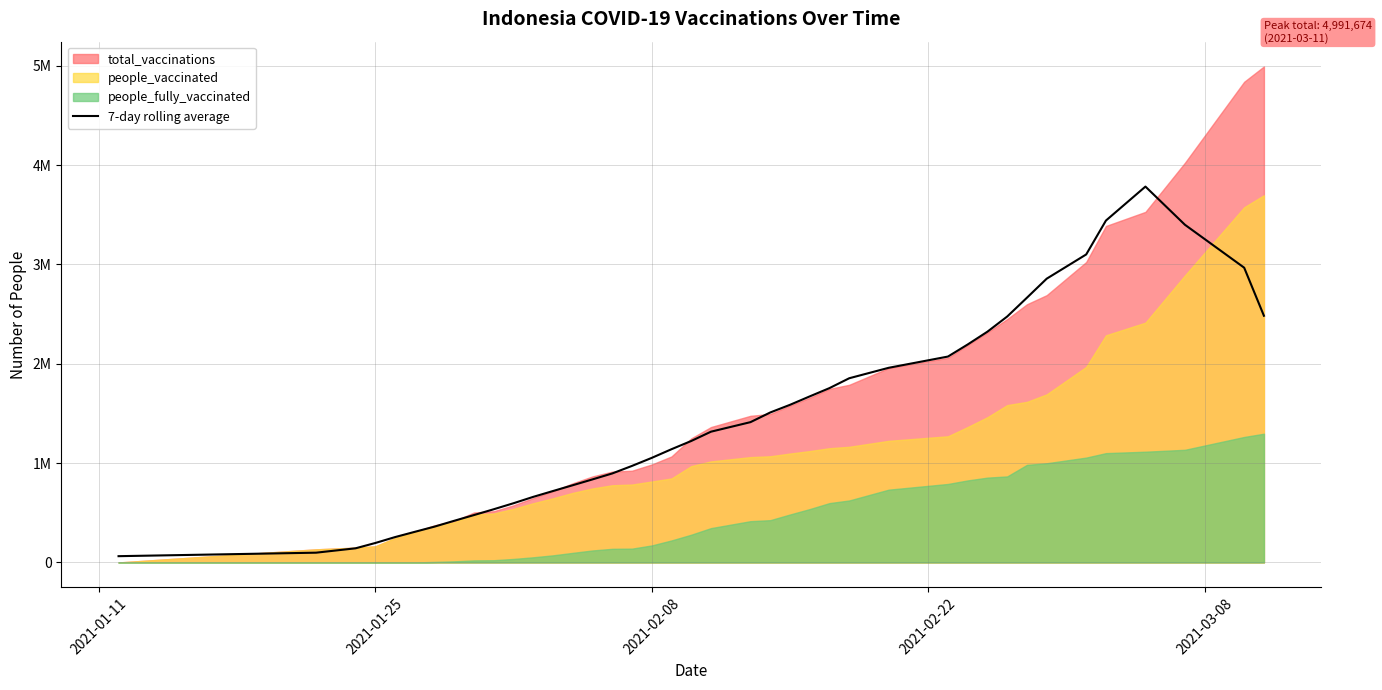

The chart shows a value of 3477898.1 at 28. True or false?

False